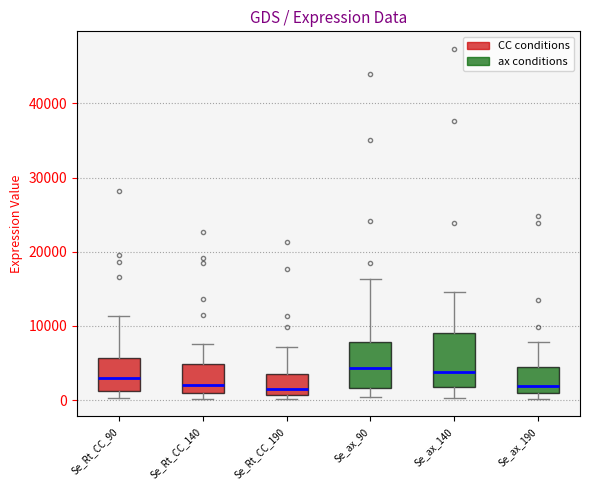

Which box is the tallest, from its lower edge to its upper edge?

Se_ax_140